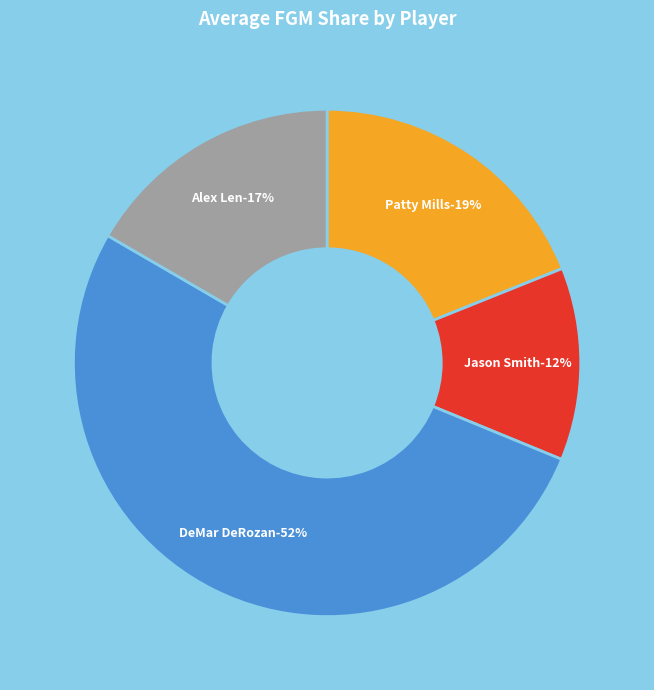

What is the majority slice?

DeMar DeRozan